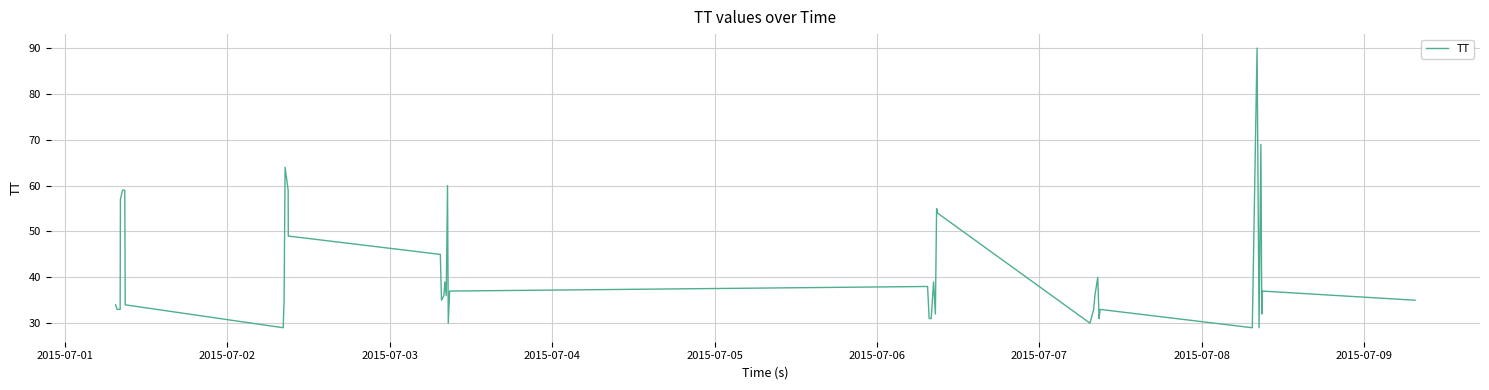

What is the greatest value displayed?

90